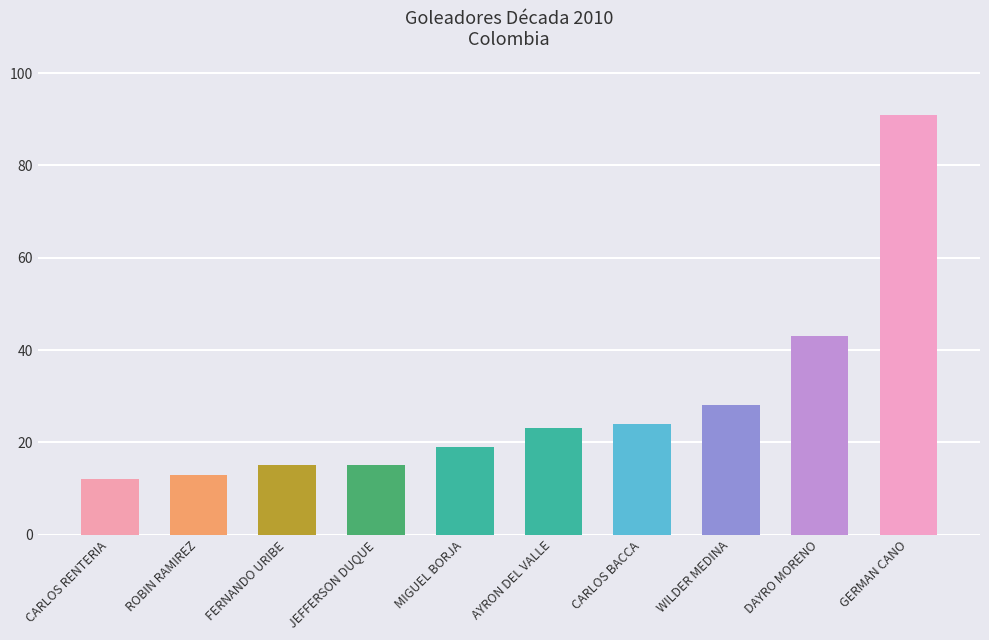

How many categories are shown in the chart?

10